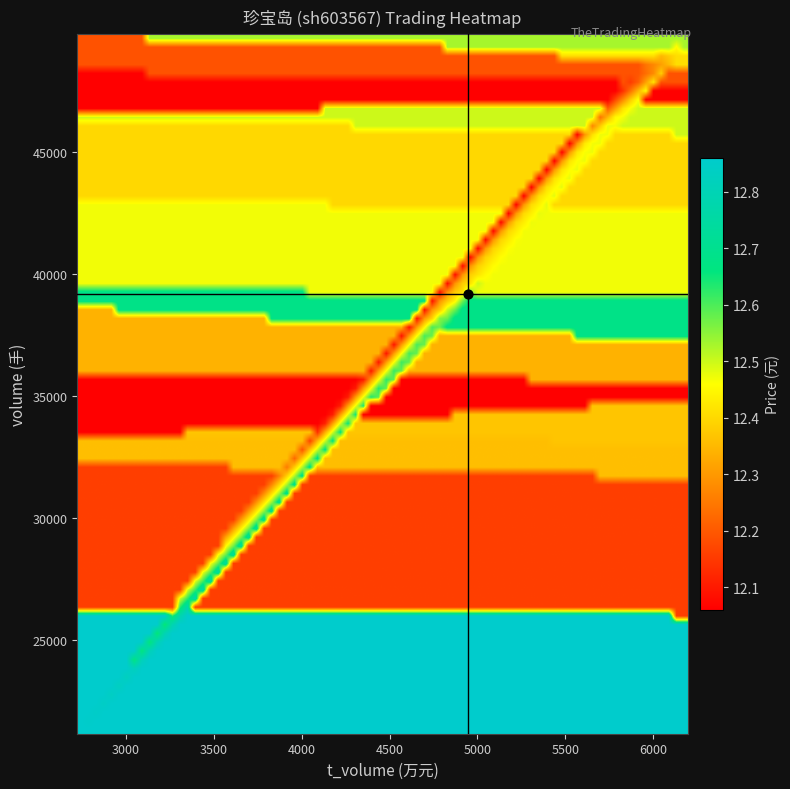

What is the sum of all price values?

173.4